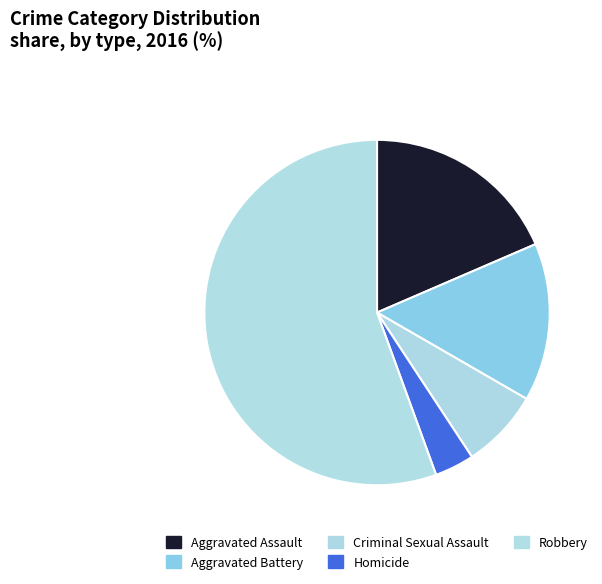

What is the total percentage of Homicide and Aggravated Assault?

22.2%